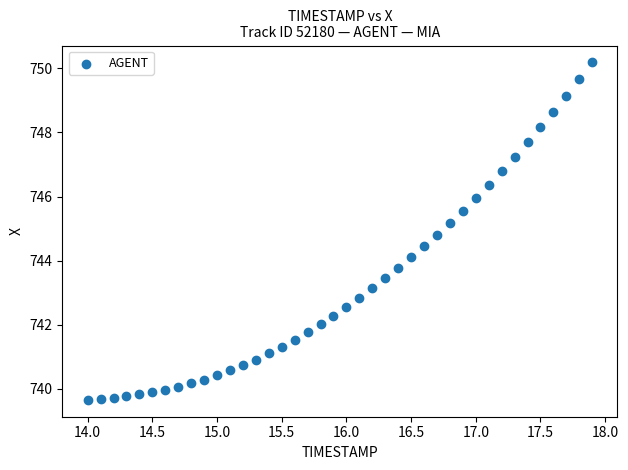

What is the range of Y values (max minus min)?

10.5